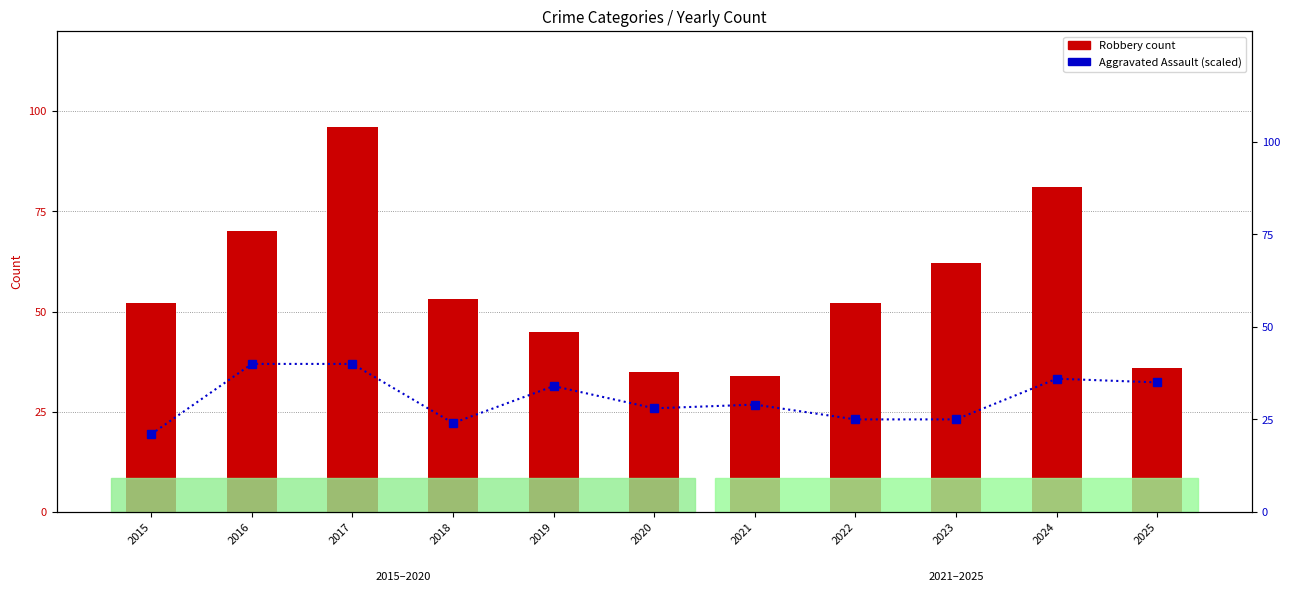

What is the maximum value for Robbery?

96.0